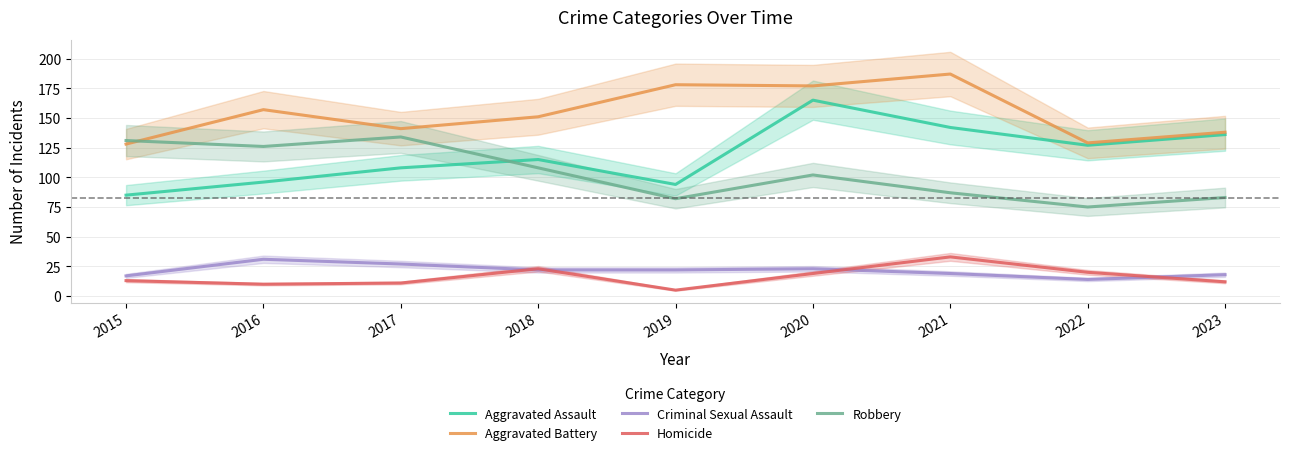

Is the value of Robbery at 2023 greater than the value of Homicide at 2022?

Yes